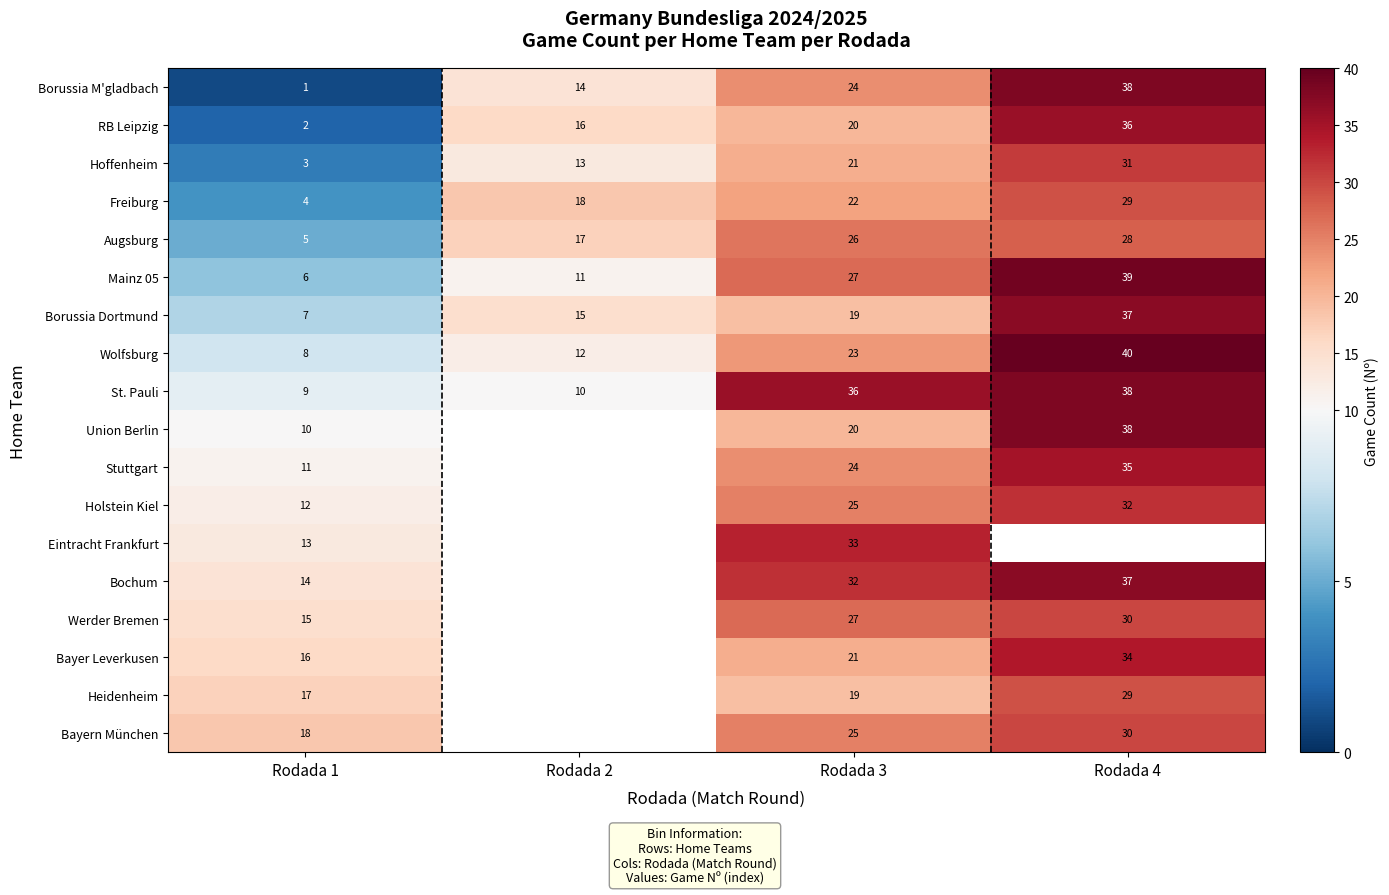

List the labels in order of Augsburg value, smallest first.

Rodada 1, Rodada 2, Rodada 3, Rodada 4